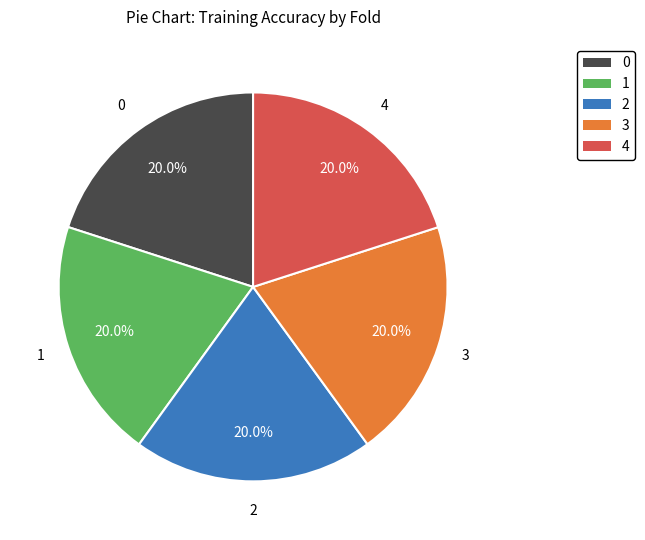

Is it true that 3 is 11% of the pie?

False